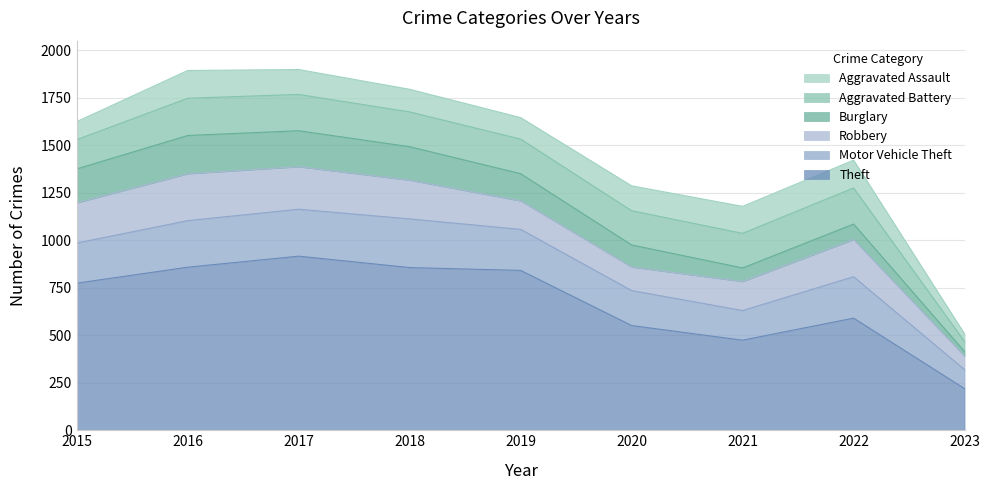

What is the value of the Aggravated Assault point at the 2nd from the left?

146